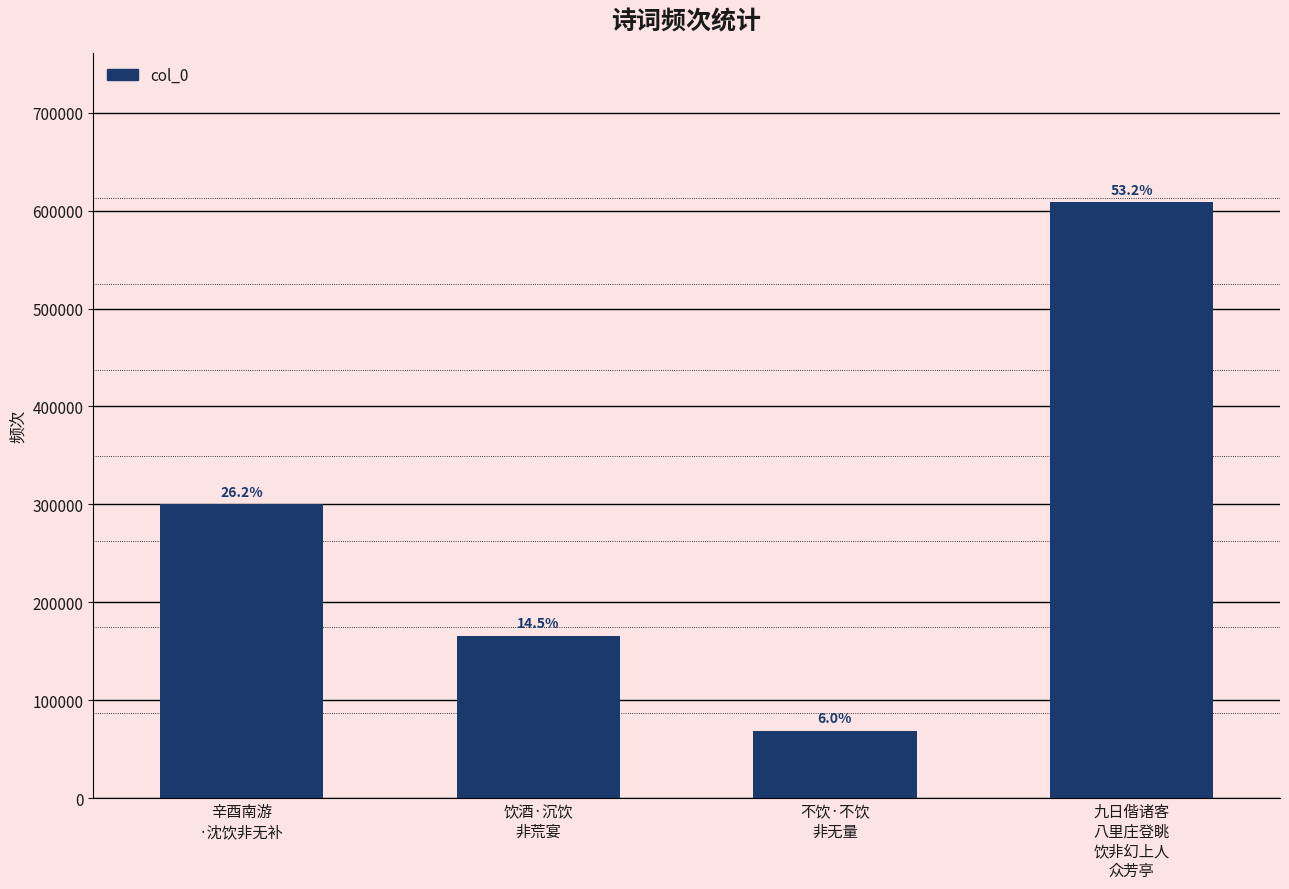

Read the value at 不饮·不饮
非无量.

69137